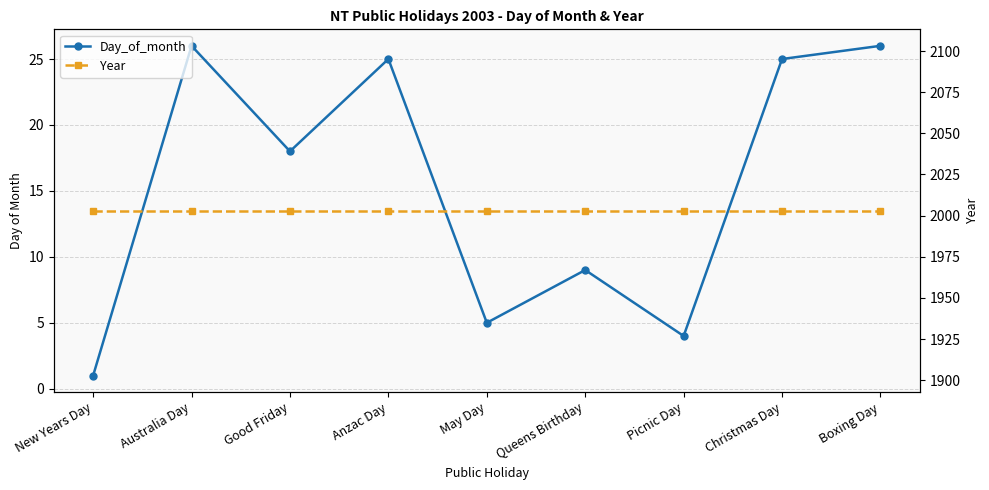

At which category does Day_of_month reach its first local peak?

Australia Day